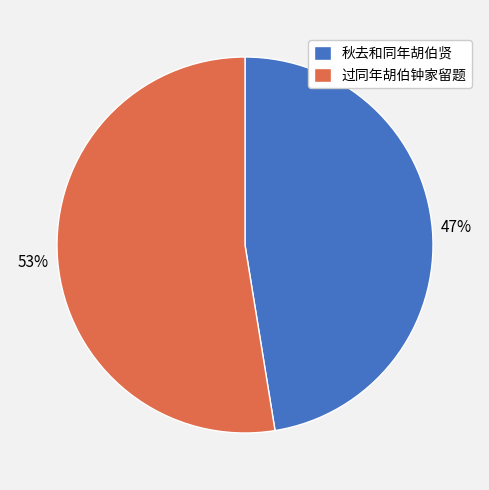

What percentage is the 过同年胡伯钟家留题 slice, to the nearest percent?

53%